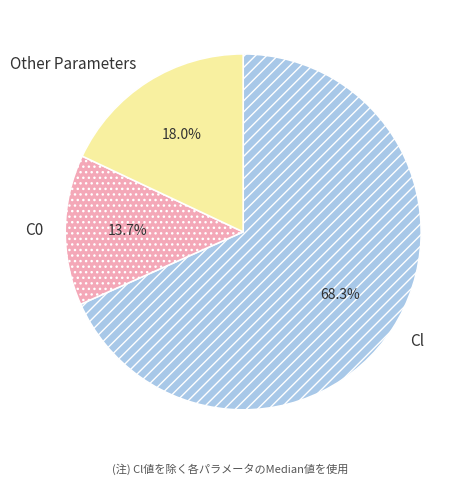

Do C0 and Cl together represent more than half of the pie?

Yes